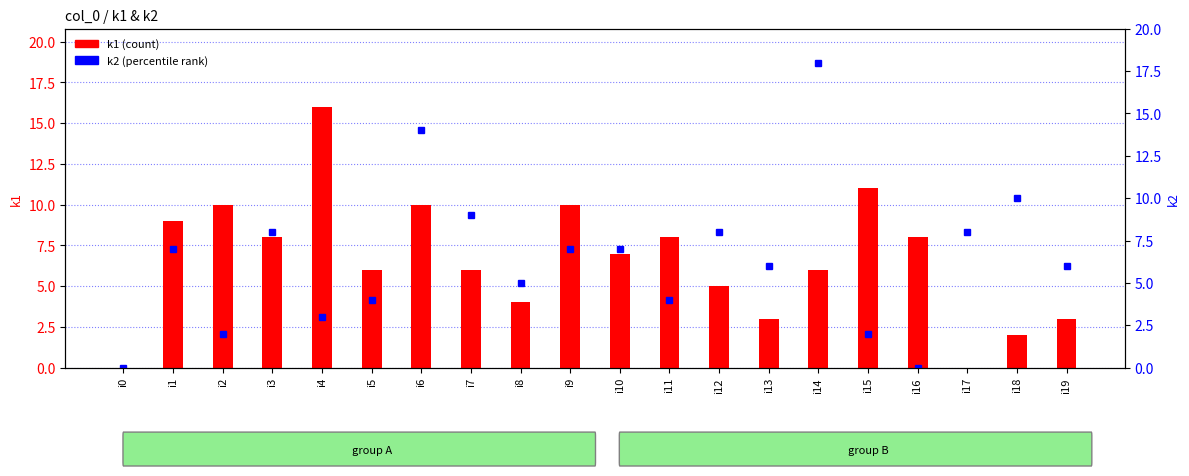

Reading left to right, extract all data points from this chart.

k1 (count): 0	9	10	8	16	6	10	6	4	10	7	8	5	3	6	11	8	0	2	3
k2 (percentile rank): 0	7	2	8	3	4	14	9	5	7	7	4	8	6	18	2	0	8	10	6